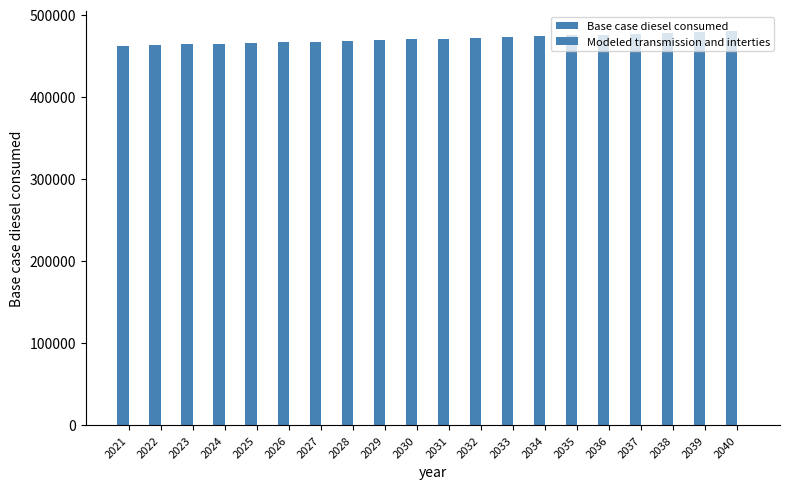

Reading left to right, what are all the values shown in this chart?

Base case diesel consumed: 462155.9	462970.9	463785.9	464600.8	465489.9	466304.8	467193.9	468082.9	468972.0	469935.1	470898.2	471787.3	472750.4	473787.6	474750.8	475788.0	476899.3	477936.5	479047.8	480159.1
Modeled transmission and interties: 0.0	0.0	0.0	0.0	0.0	0.0	0.0	0.0	0.0	0.0	0.0	0.0	0.0	0.0	0.0	0.0	0.0	0.0	0.0	0.0